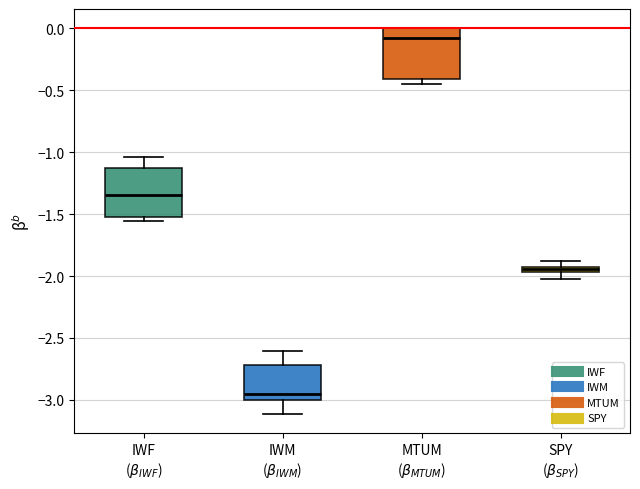

Where is the lower edge of the box for IWM ($\beta_{IWM}$) on the y-axis? The values are not printed on the chart, so give them approximately, as read against the axis.

-3.00